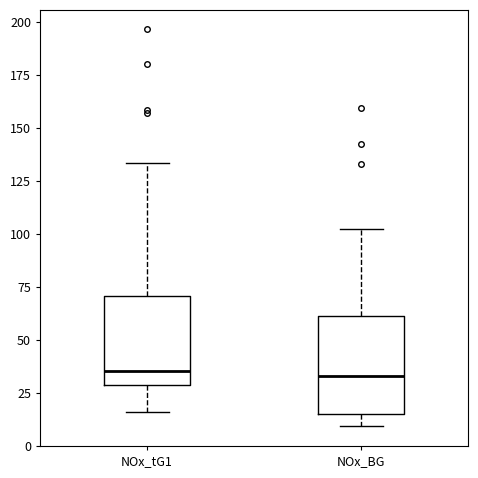

Reading left to right, read every box against the y-axis: the position of its median line, the range the box covers, and the ends of its whiskers. The values are not printed on the chart, so give them approximately, as read against the axis.

NOx_tG1: median 35, box 30 to 70, whiskers 15 to 135
NOx_BG: median 35, box 15 to 60, whiskers 10 to 100